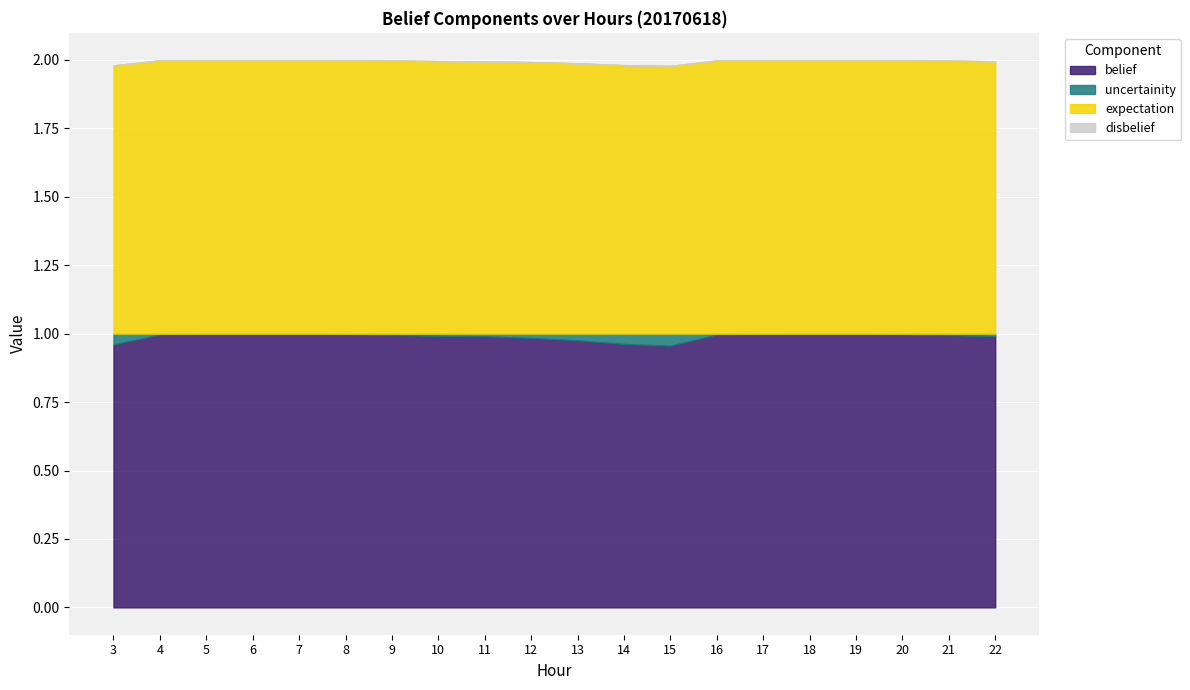

In uncertainity, how many points are higher than both neighbors (excluding endpoints)?

1